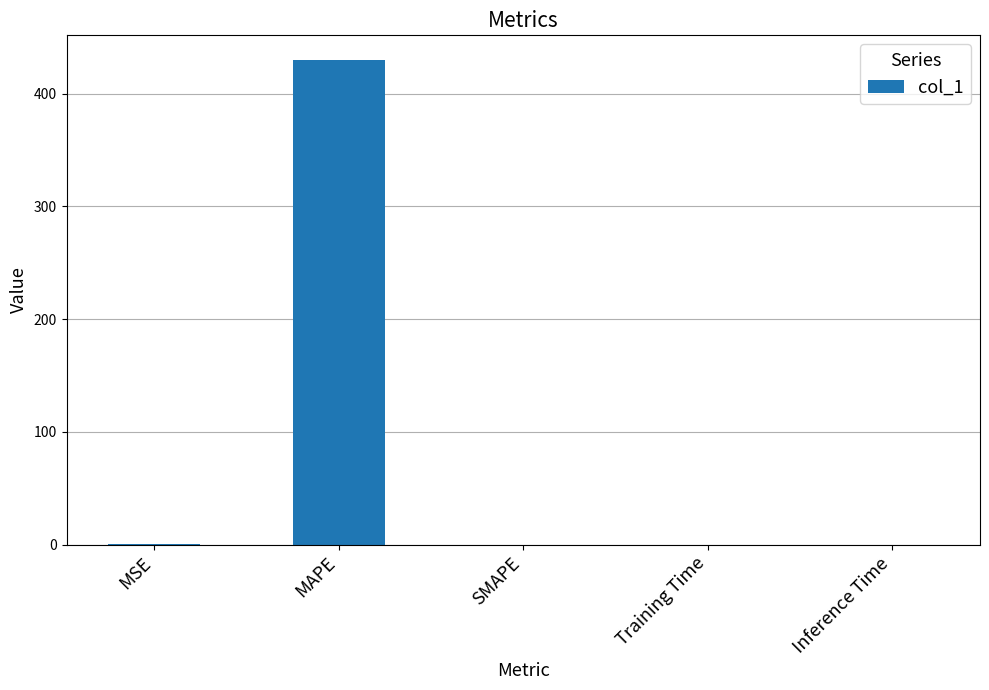

The chart shows a value of 0.0 at Training Time. True or false?

True